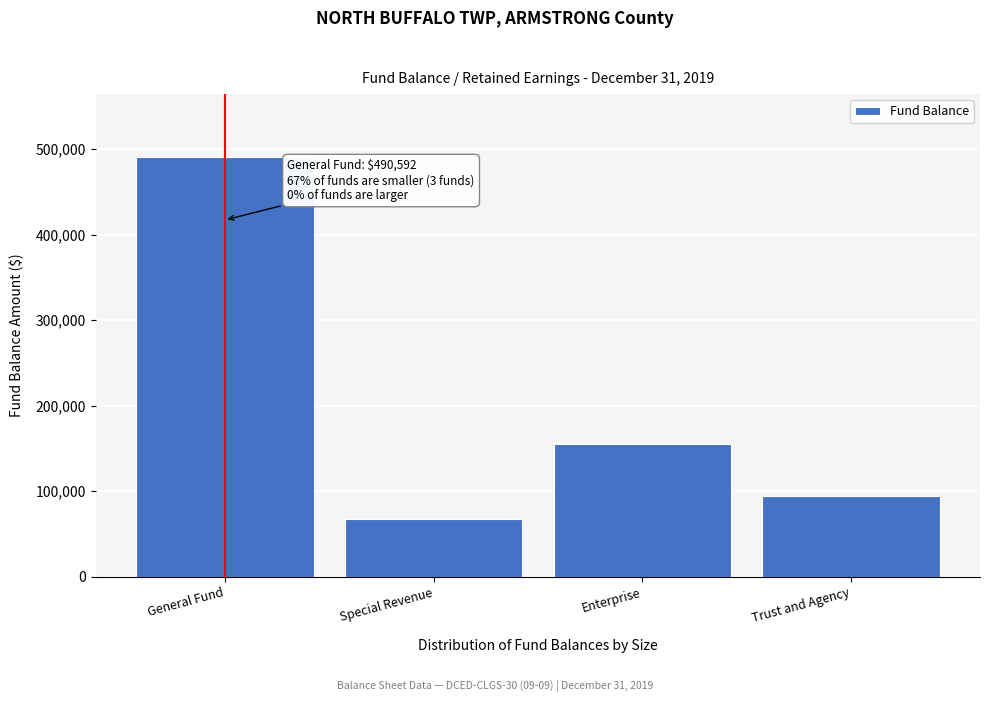

Reading right to left, list all the values displayed in this chart.

Trust and Agency=94259	Enterprise=155730	Special Revenue=67133	General Fund=490592